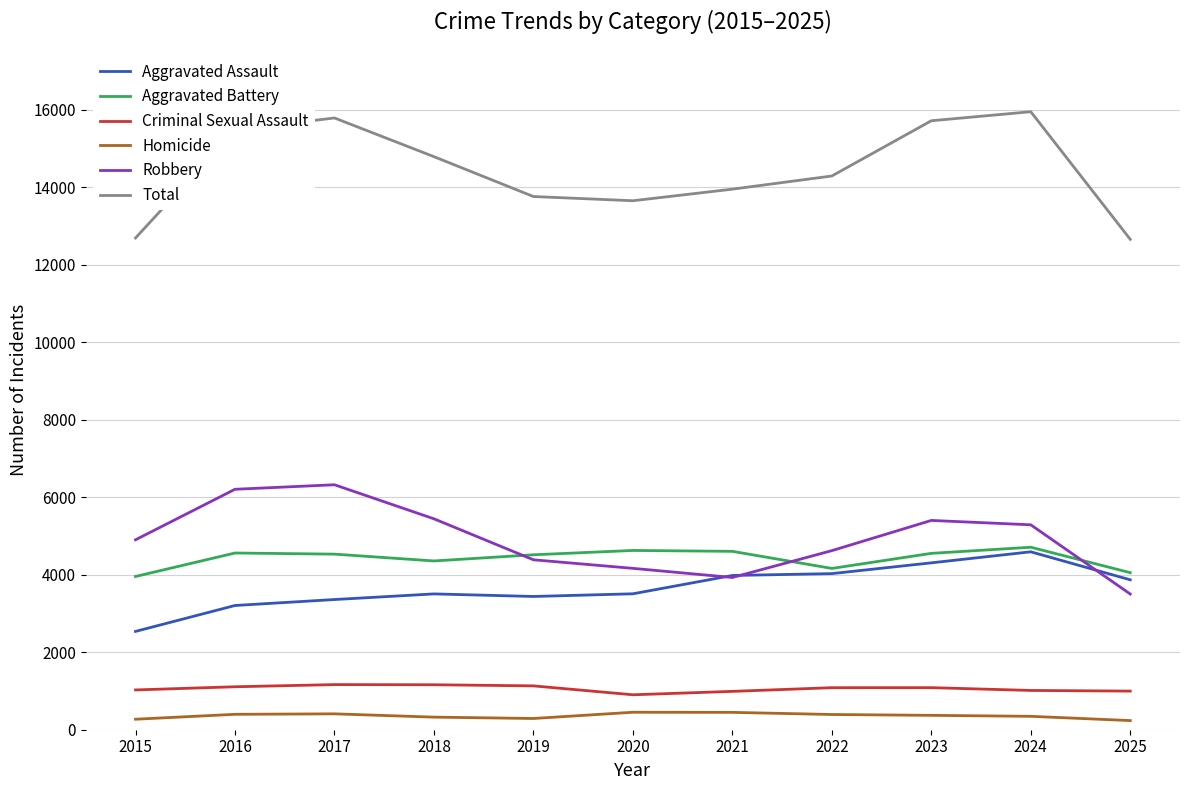

What is the maximum value for Robbery?

6324